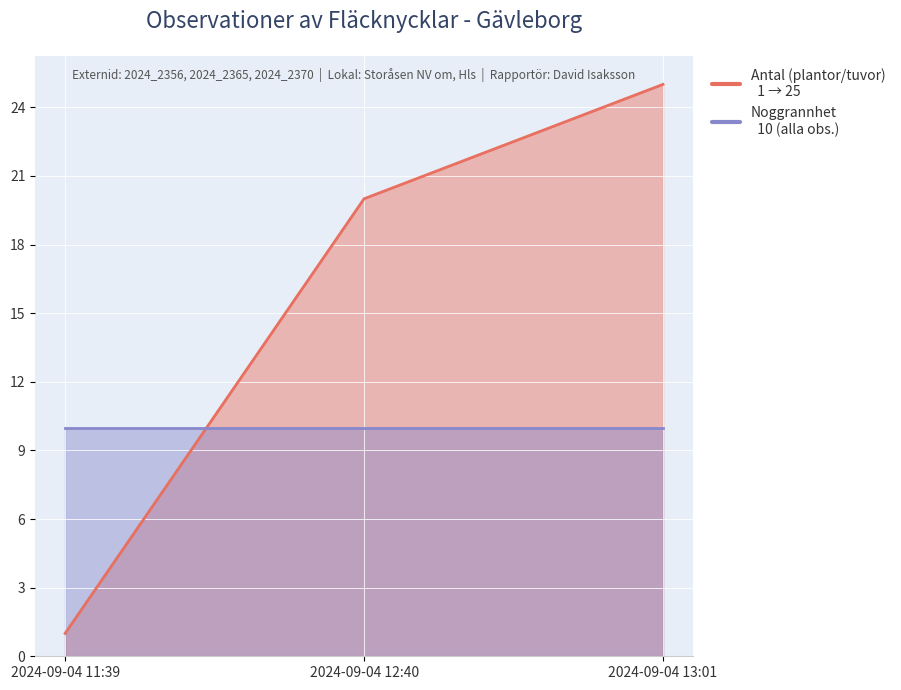

Which has a higher value, 2024-09-04 12:40 or 2024-09-04 13:01?

2024-09-04 13:01